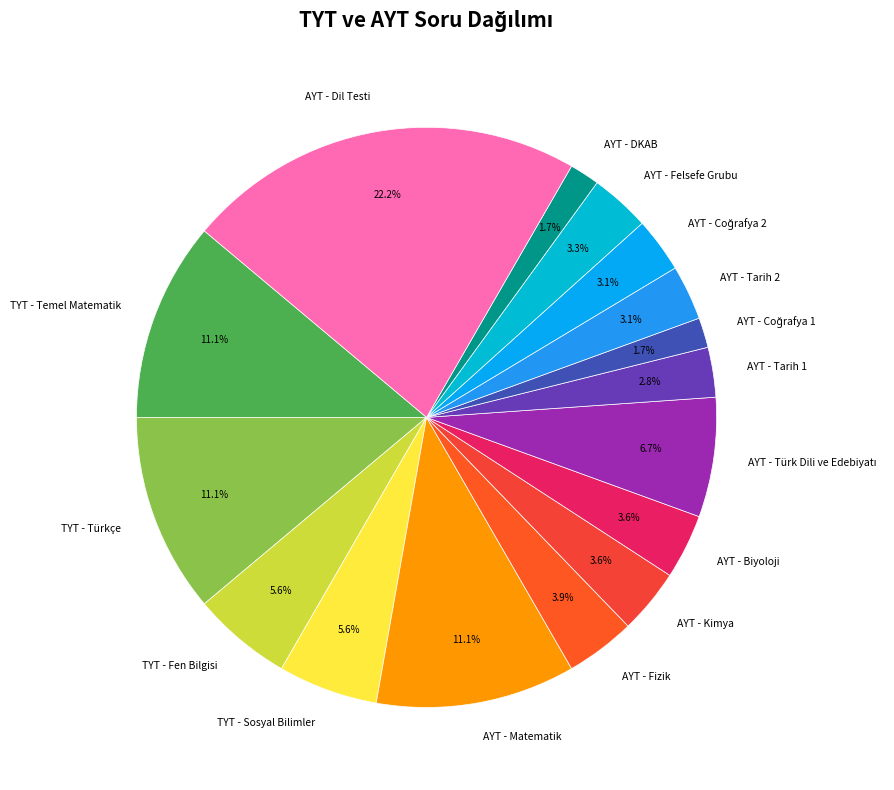

Between TYT - Türkçe and AYT - Kimya, which is larger?

TYT - Türkçe